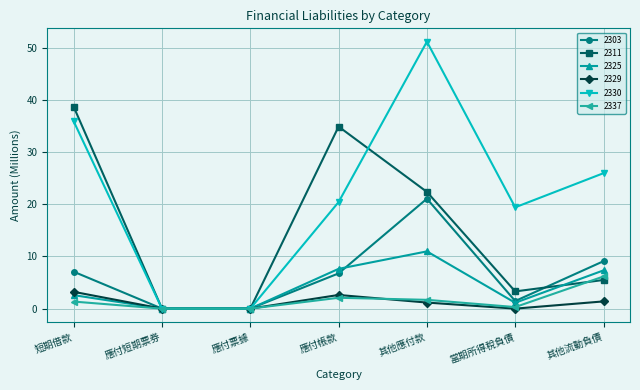

The 2303 series shows 5.6 at 其他應付款. True or false?

False